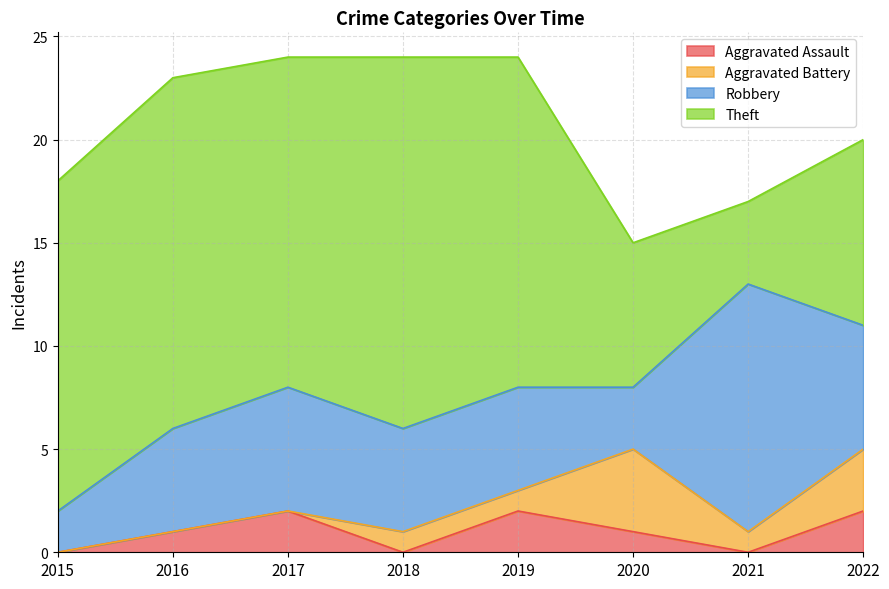

Reading left to right, what are all the values shown in this chart?

Aggravated Assault: 2015=0	2016=1	2017=2	2018=0	2019=2	2020=1	2021=0	2022=2
Aggravated Battery: 2015=0	2016=0	2017=0	2018=1	2019=1	2020=4	2021=1	2022=3
Robbery: 2015=2	2016=5	2017=6	2018=5	2019=5	2020=3	2021=12	2022=6
Theft: 2015=16	2016=17	2017=16	2018=18	2019=16	2020=7	2021=4	2022=9